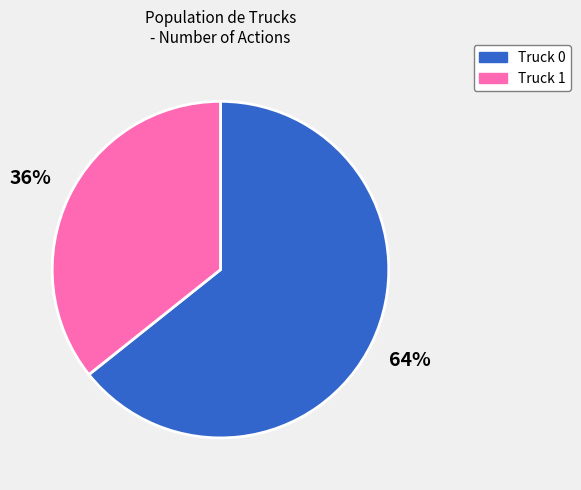

What is the smallest slice in the pie chart?

Truck 1